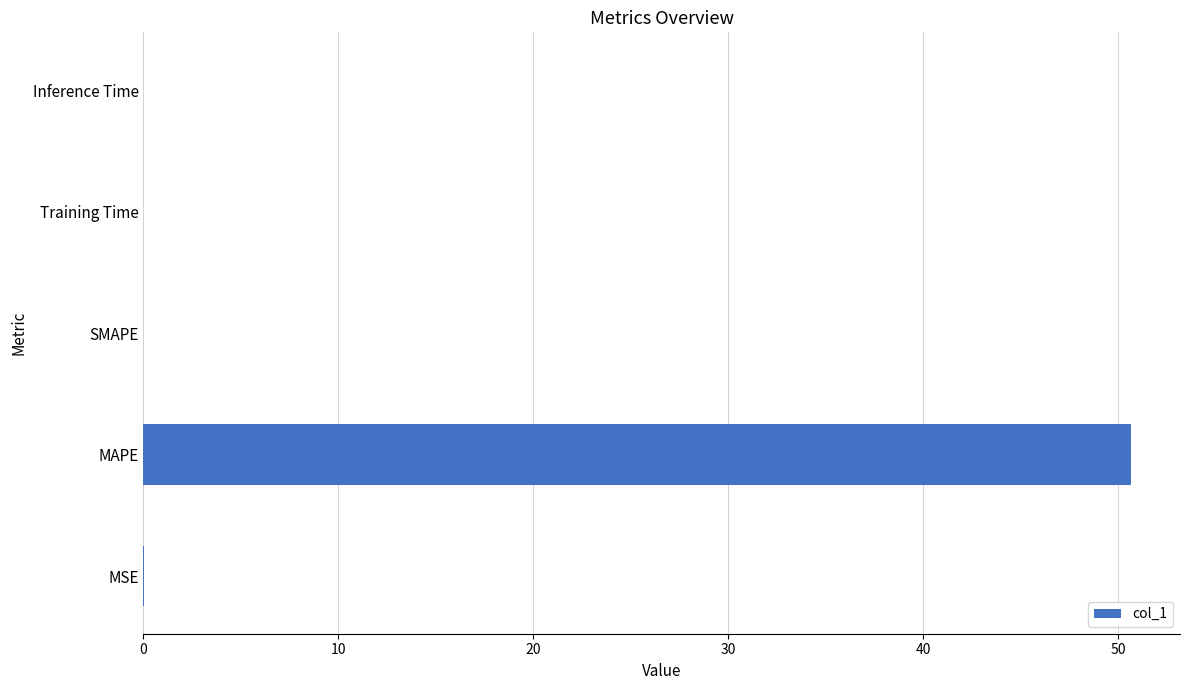

Read the value at MAPE.

50.6